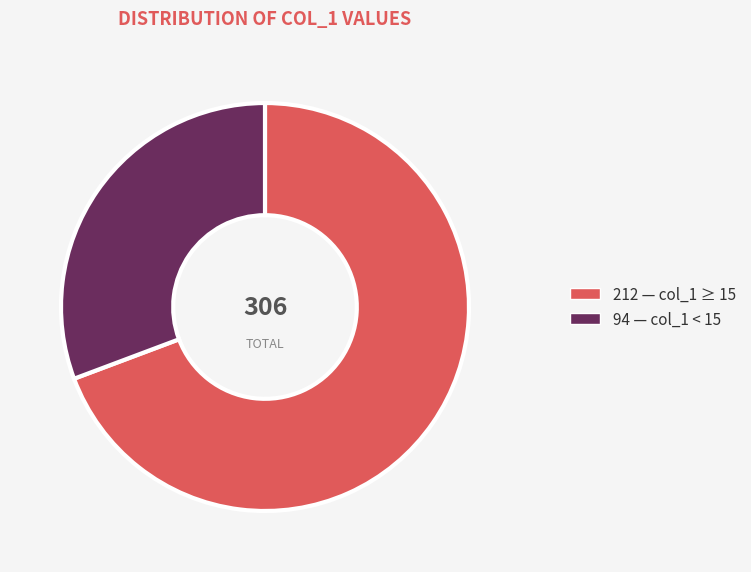

How many segments does this pie chart have?

2